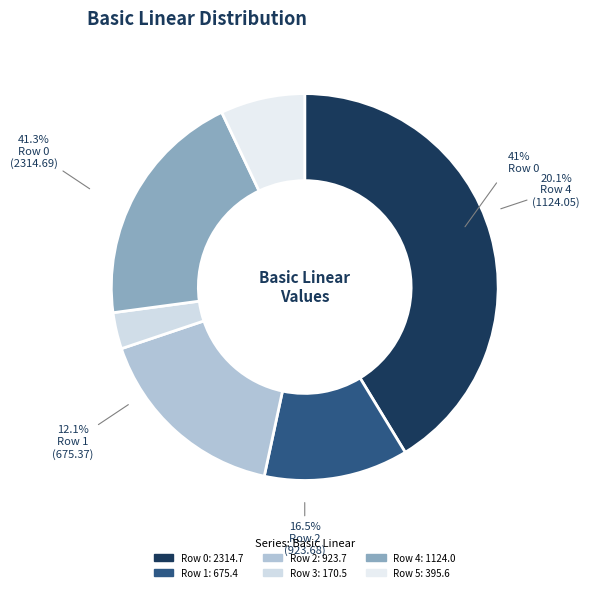

Between Row 4 and Row 0, which is larger?

Row 0